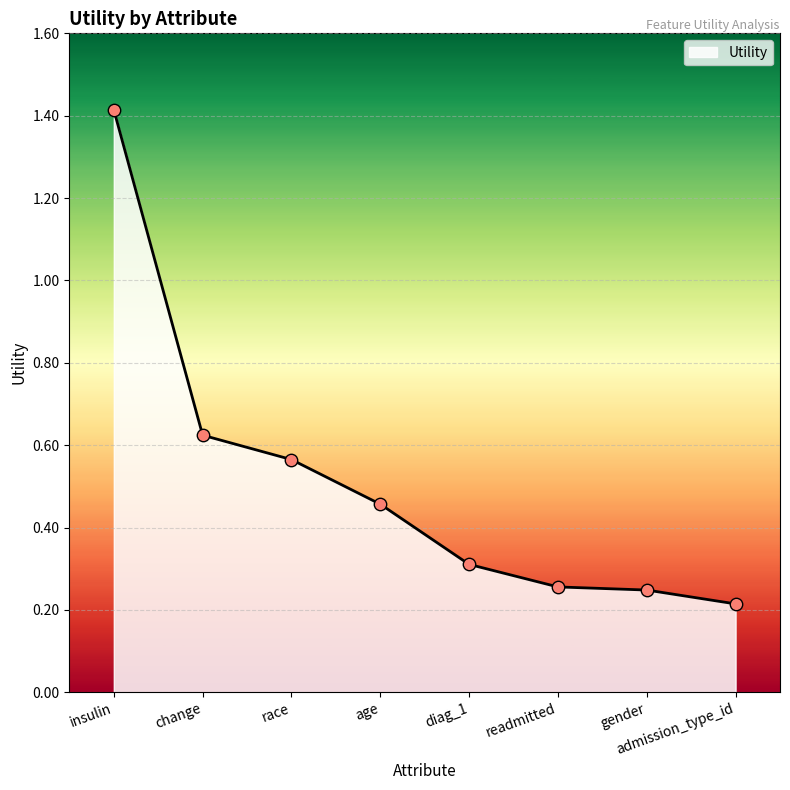

What is the change in value from insulin to change?

-0.8